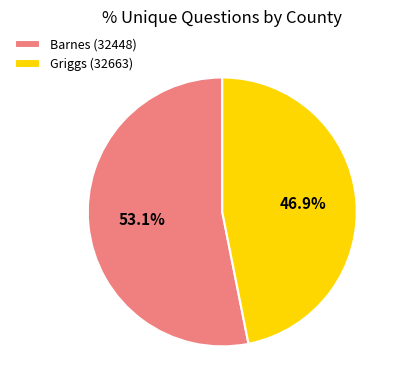

Is it true that Griggs (32663) is 47% of the pie?

True